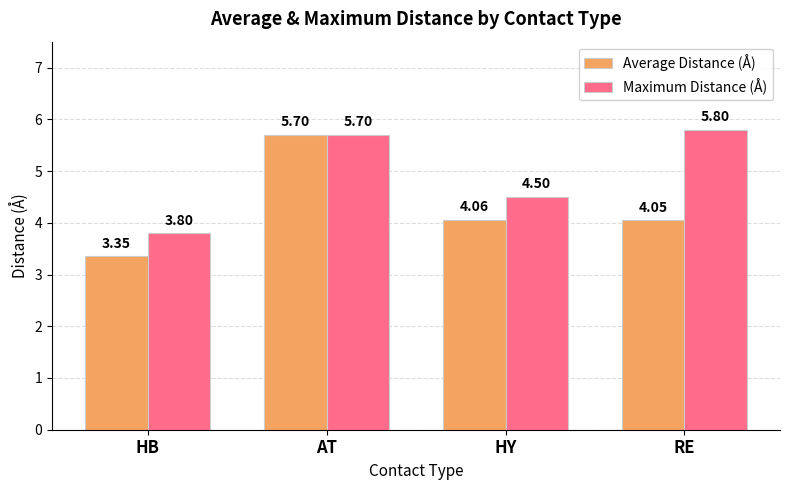

Rank the series at RE from lowest to highest value.

Average Distance (Å), Maximum Distance (Å)